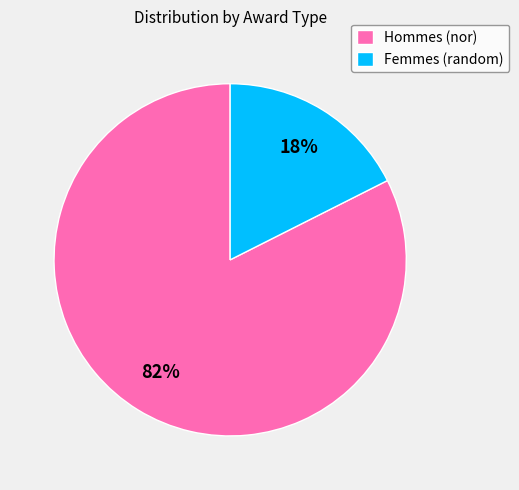

How many segments does this pie chart have?

2